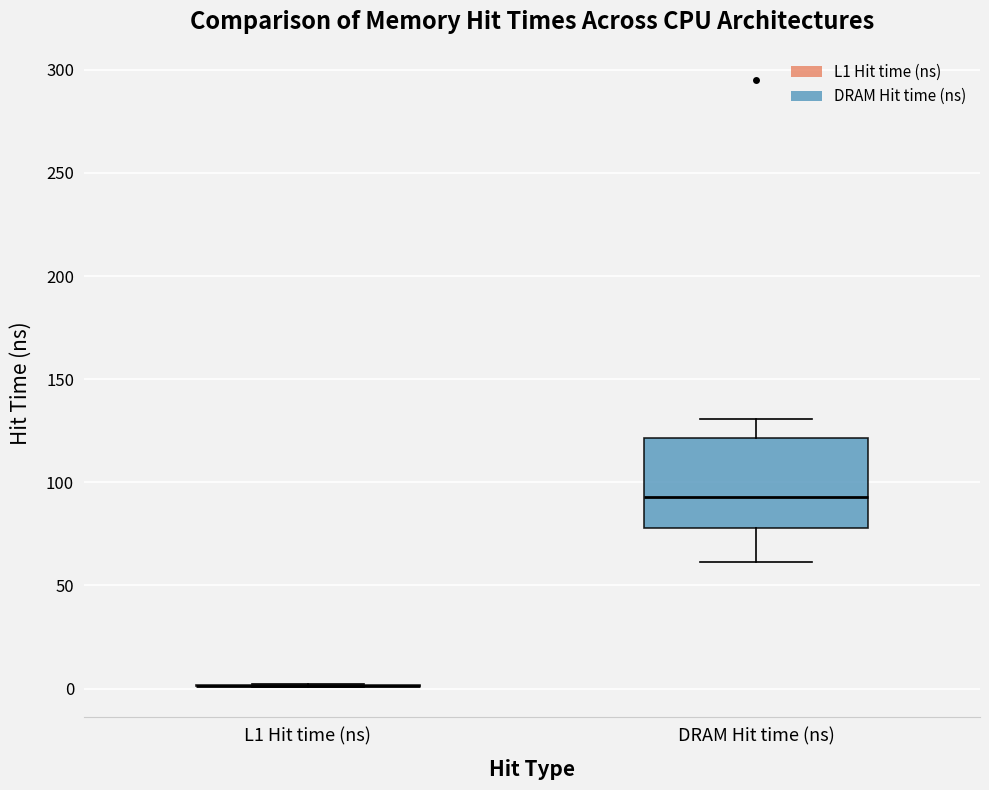

Reading left to right, read every box against the y-axis: the position of its median line, the range the box covers, and the ends of its whiskers. The values are not printed on the chart, so give them approximately, as read against the axis.

L1 Hit time (ns): box collapsed to a line at 0, whiskers 0 to 0
DRAM Hit time (ns): median 95, box 80 to 120, whiskers 60 to 130